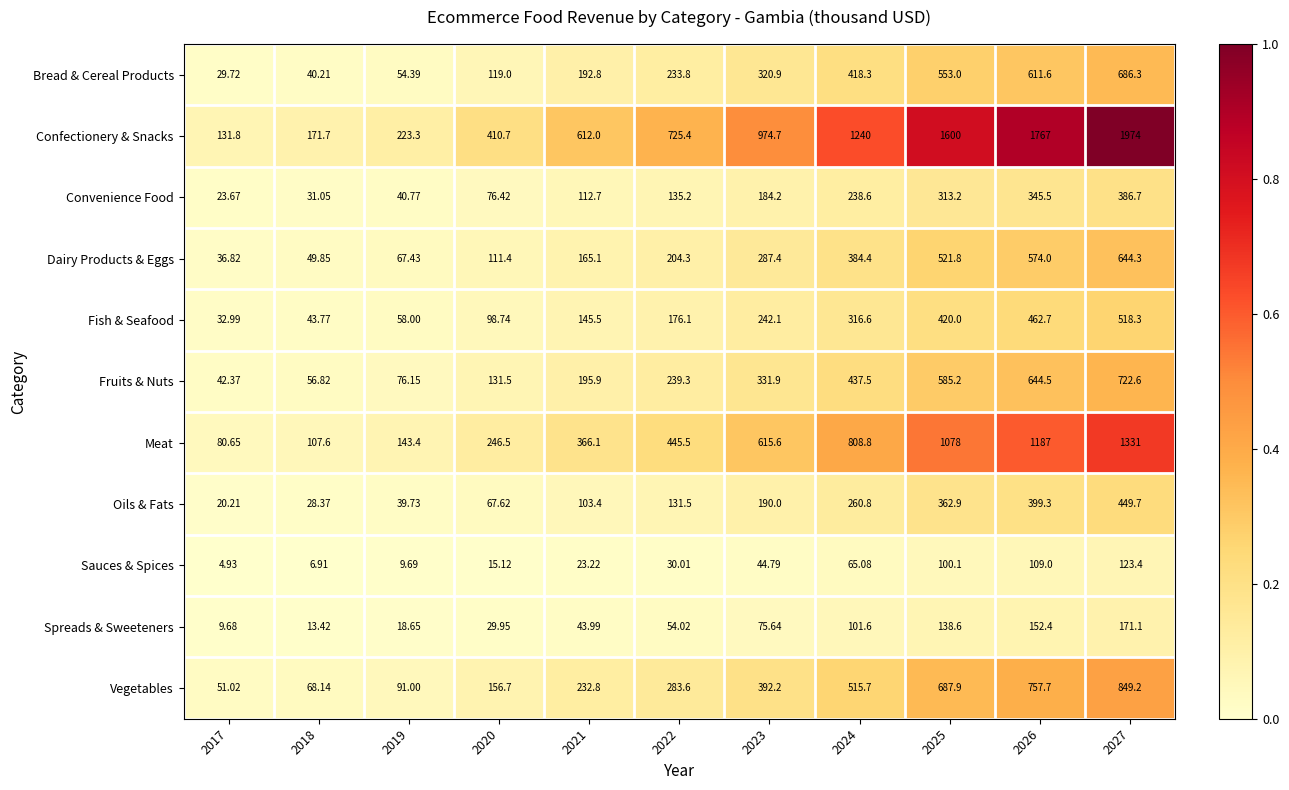

Between 2017 and 2024, which series saw the biggest shift?

Confectionery & Snacks